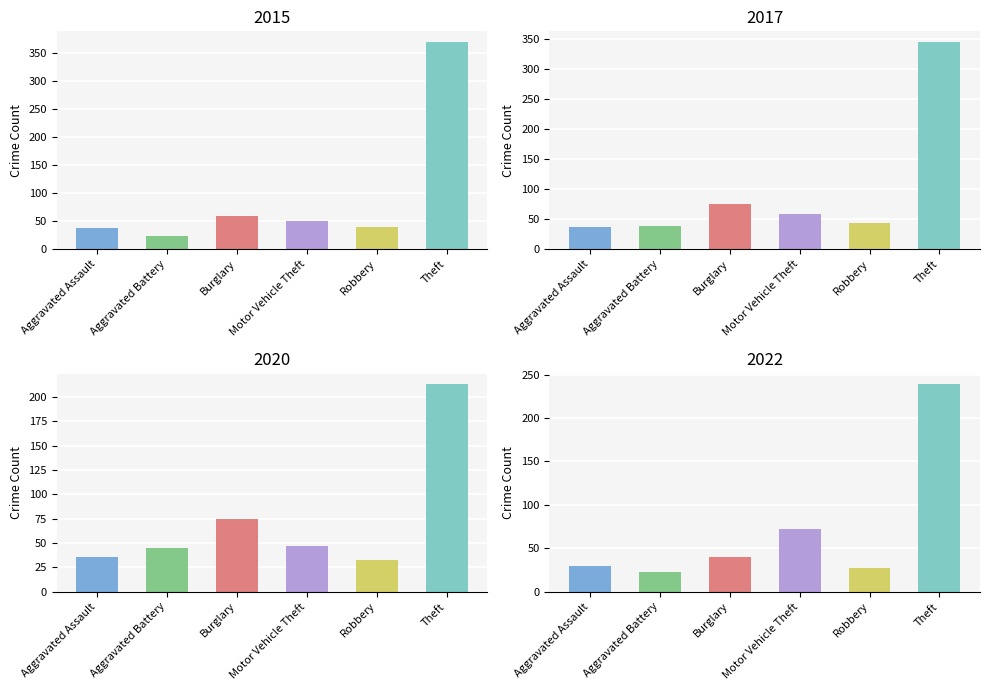

What is the approximate value of 2022 at Robbery?

27